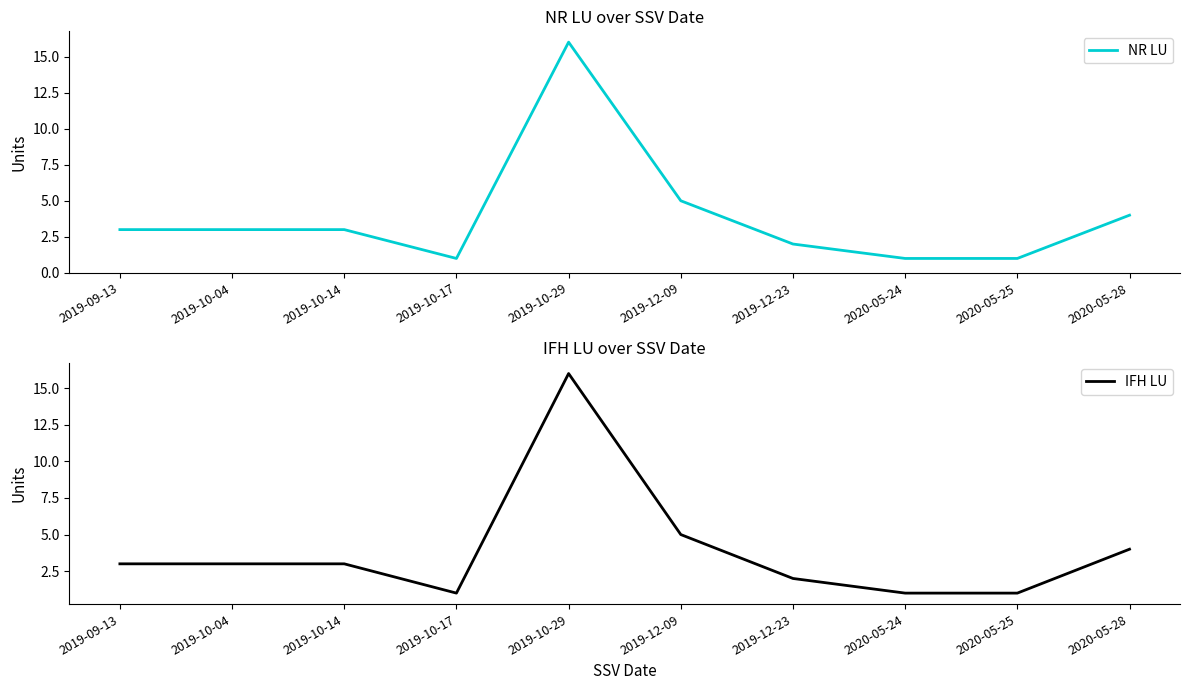

What is the label of the 7th point from the right?

2019-10-17